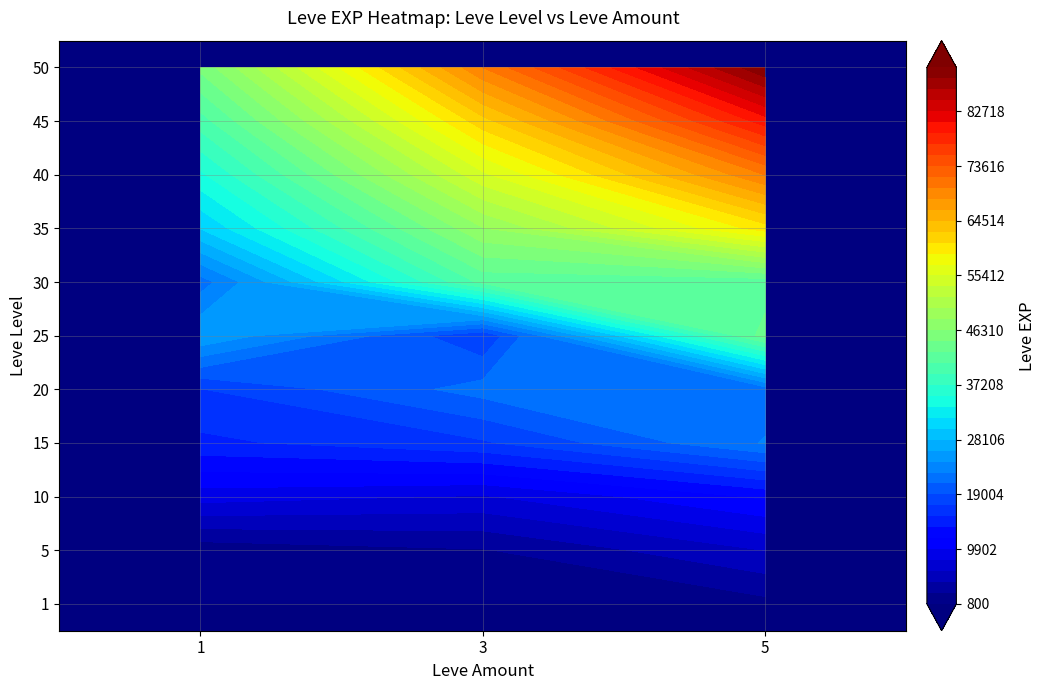

At which label does the data first exceed 22790?

25_1